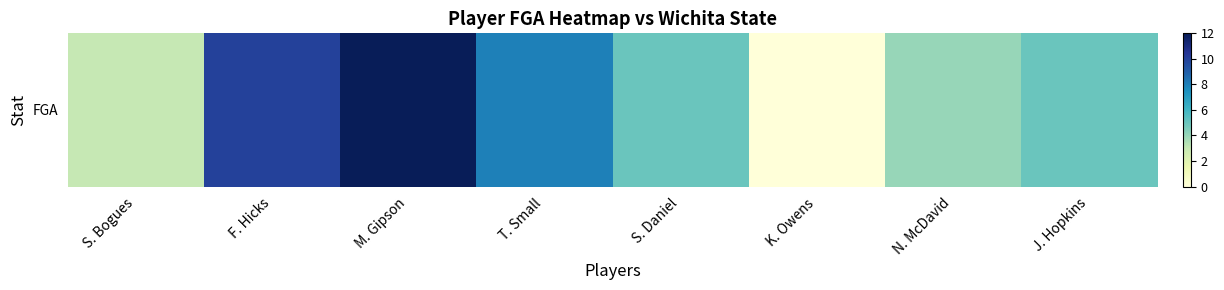

The value at K. Owens is 0. True or false?

True